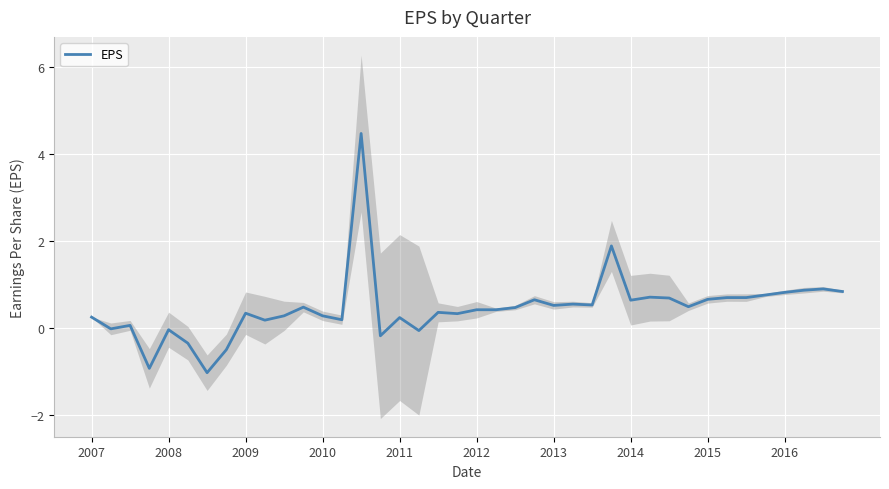

What is the value of the 37th point from the left?

0.8